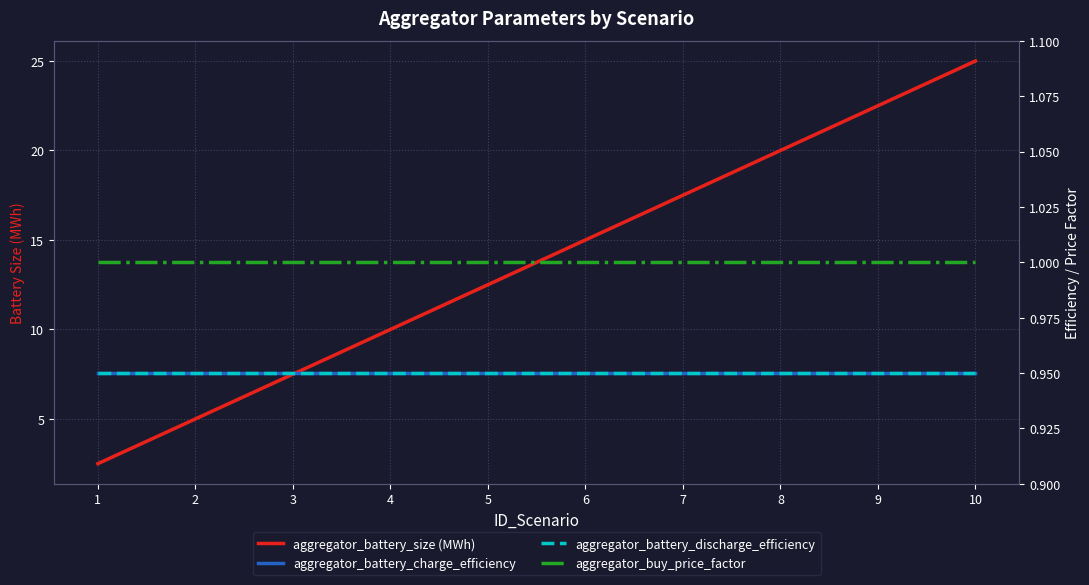

At 2, list the series in order from largest to smallest.

aggregator_battery_size (MWh), aggregator_buy_price_factor, aggregator_battery_charge_efficiency, aggregator_battery_discharge_efficiency